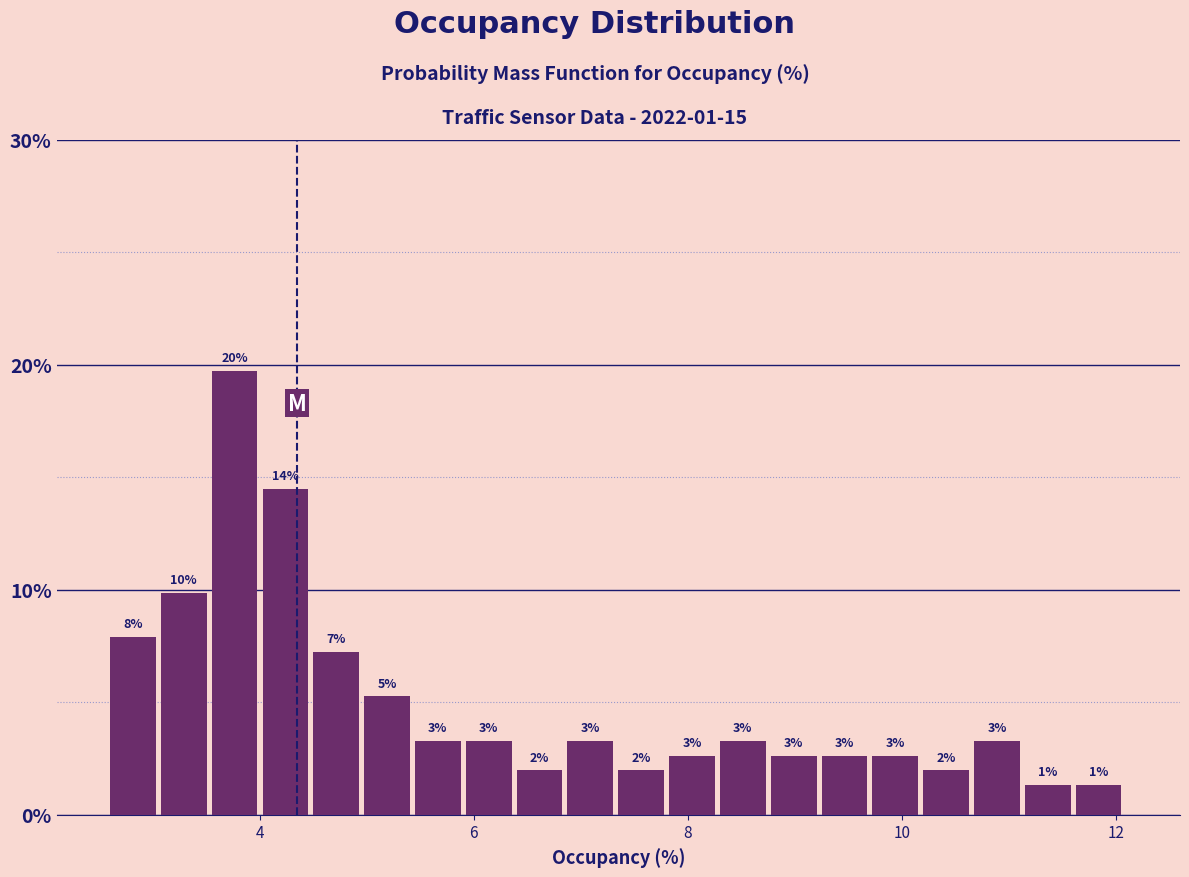

Read against the x-axis, roughly where is the centre of the tallest bar?

3.8